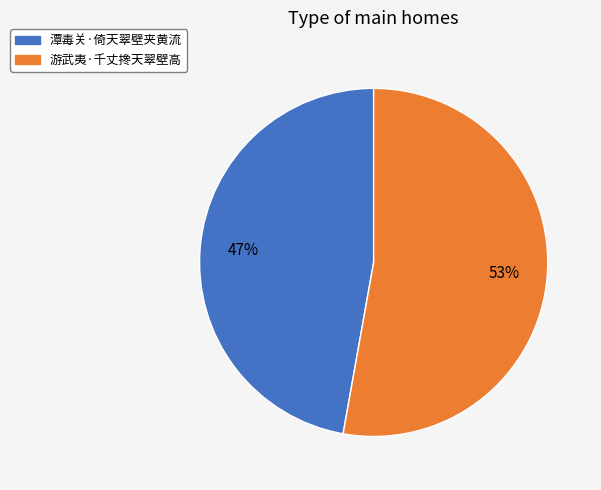

To the nearest percent, what is the average slice percentage?

50%